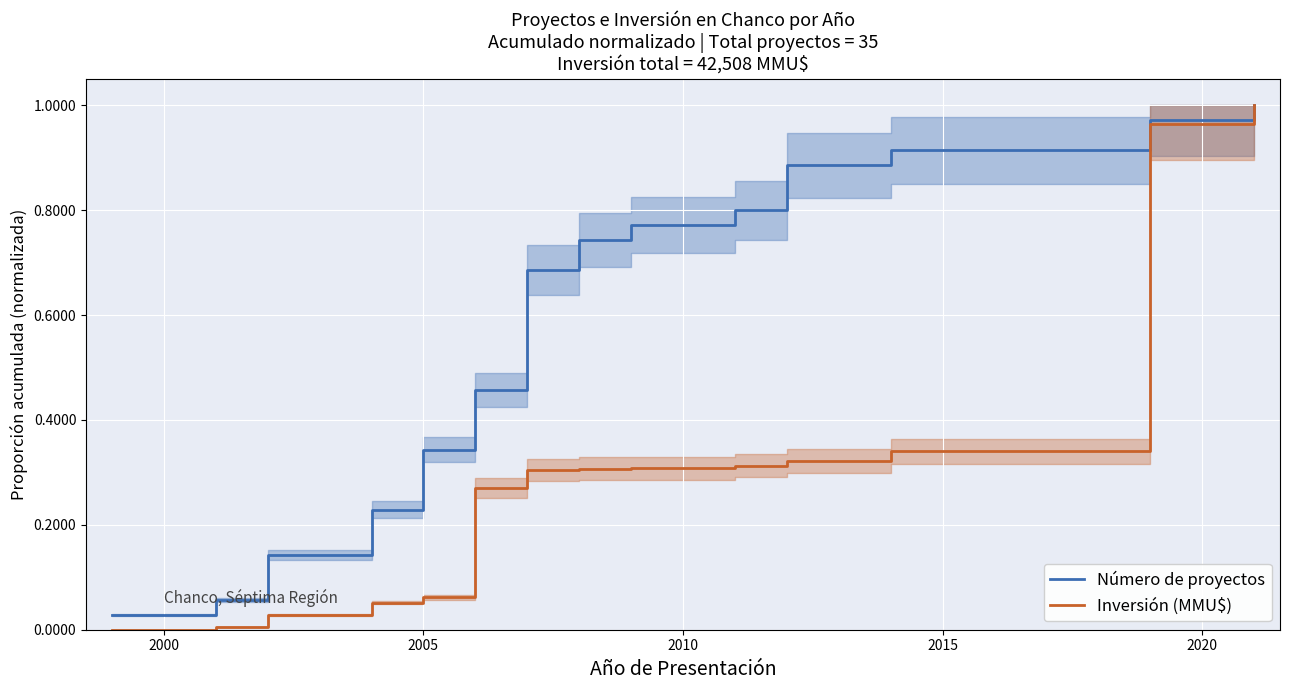

True or false: Inversión (MMU$) has a value of 0.5 at 8.

False